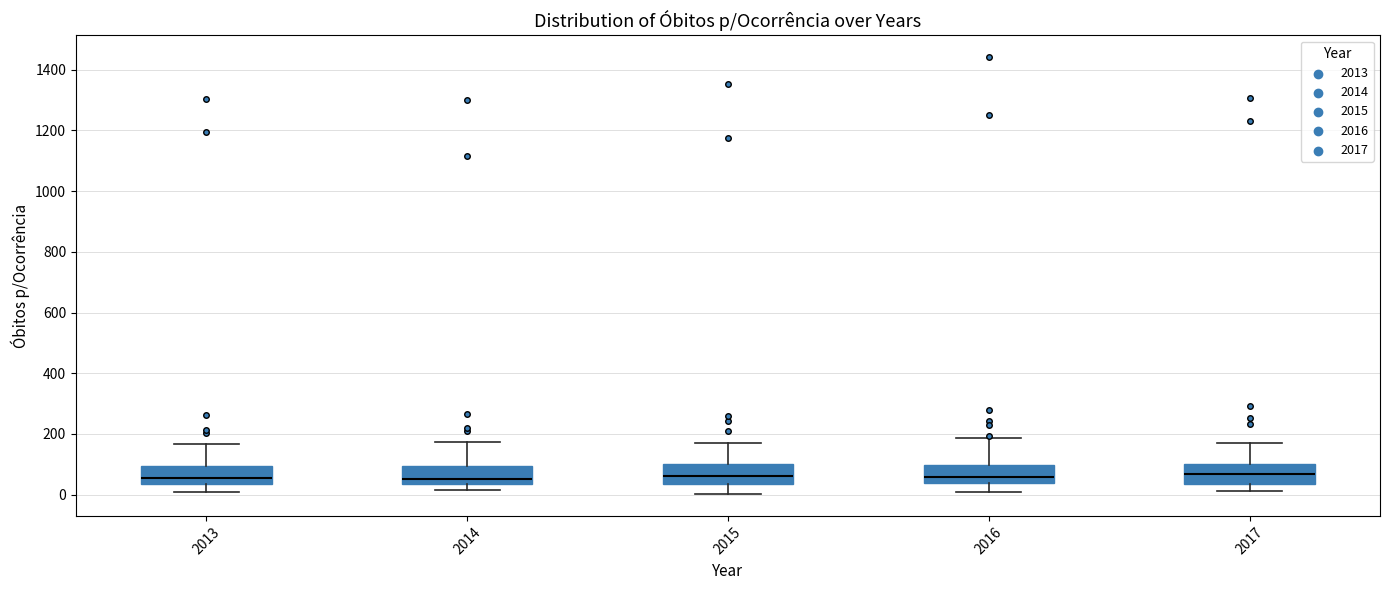

Where is the upper edge of the box at x = 2013 on the y-axis? The values are not printed on the chart, so give them approximately, as read against the axis.

100